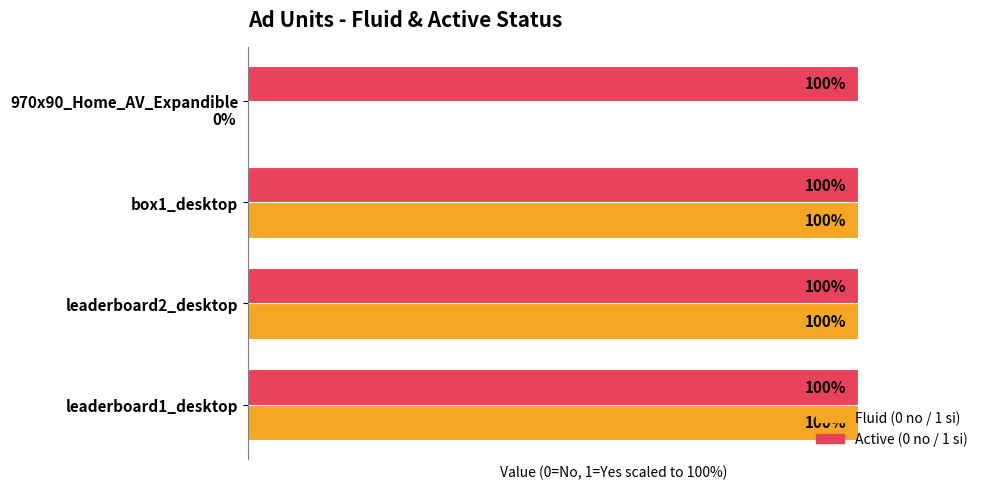

Which series changed the most between leaderboard2_desktop and 970x90_Home_AV_Expandible?

Fluid (0 no / 1 si)